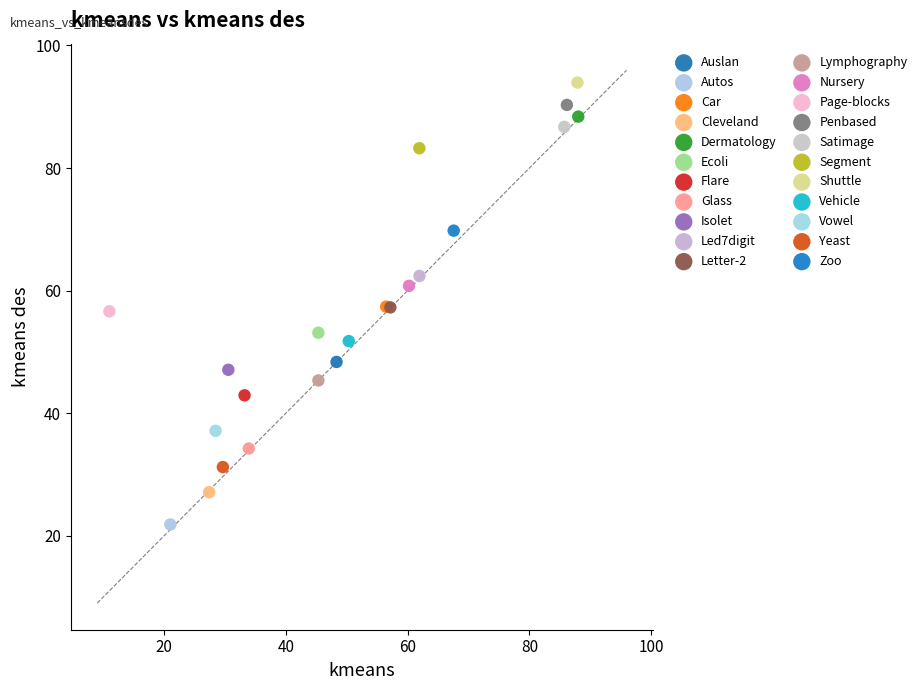

Which series contains the highest Y value?

Shuttle